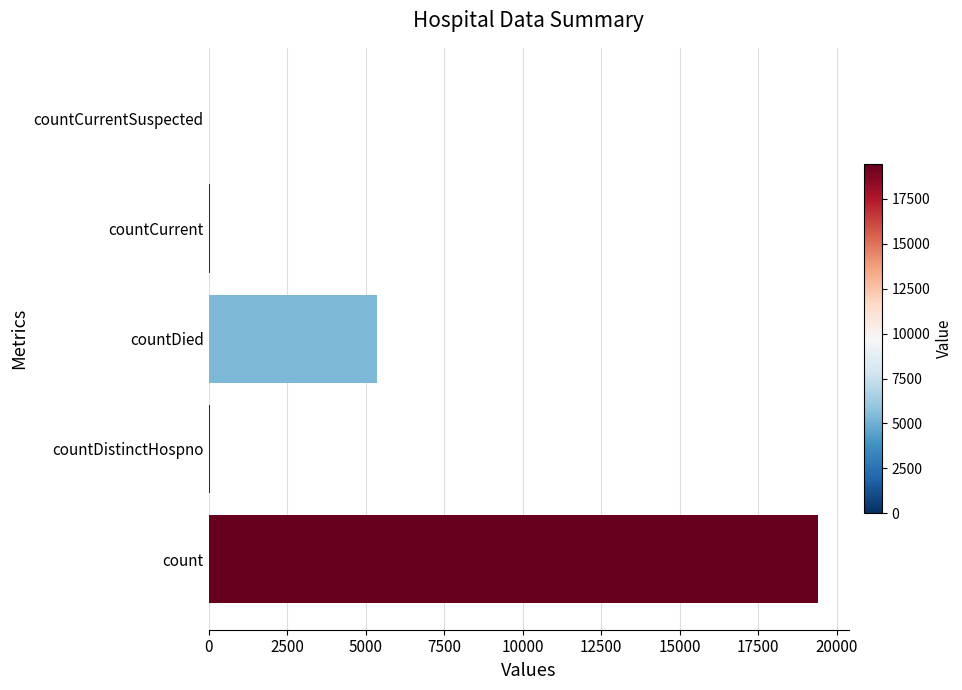

What is the sum of all values?

24875